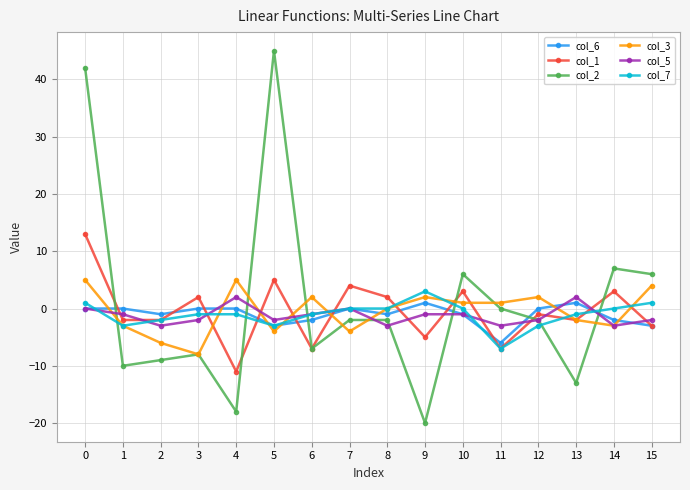

At 4, list the series in order from largest to smallest.

col_3, col_5, col_6, col_7, col_1, col_2